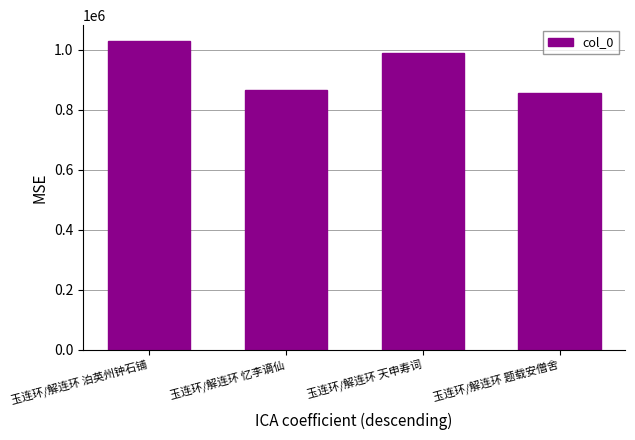

Reading left to right, extract all data points from this chart.

1030259	866406	989880	856497